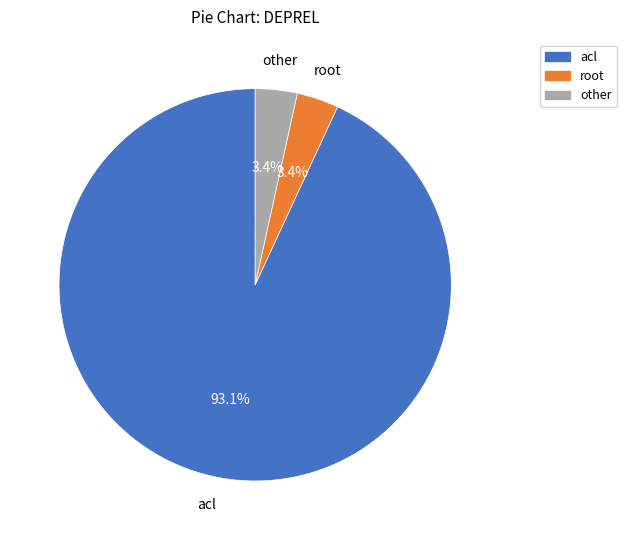

Do root and other together represent more than half of the pie?

No